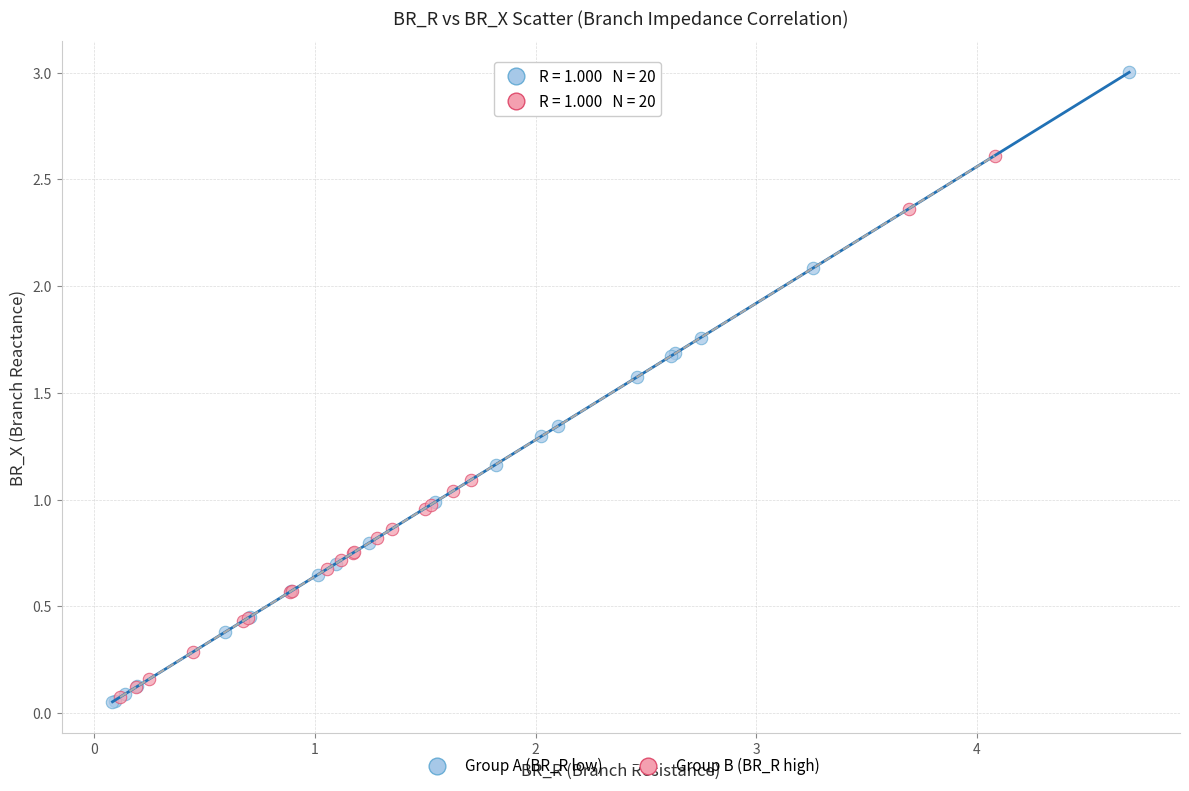

What are all the series names shown in the legend?

Group A (BR_R low), Group B (BR_R high)